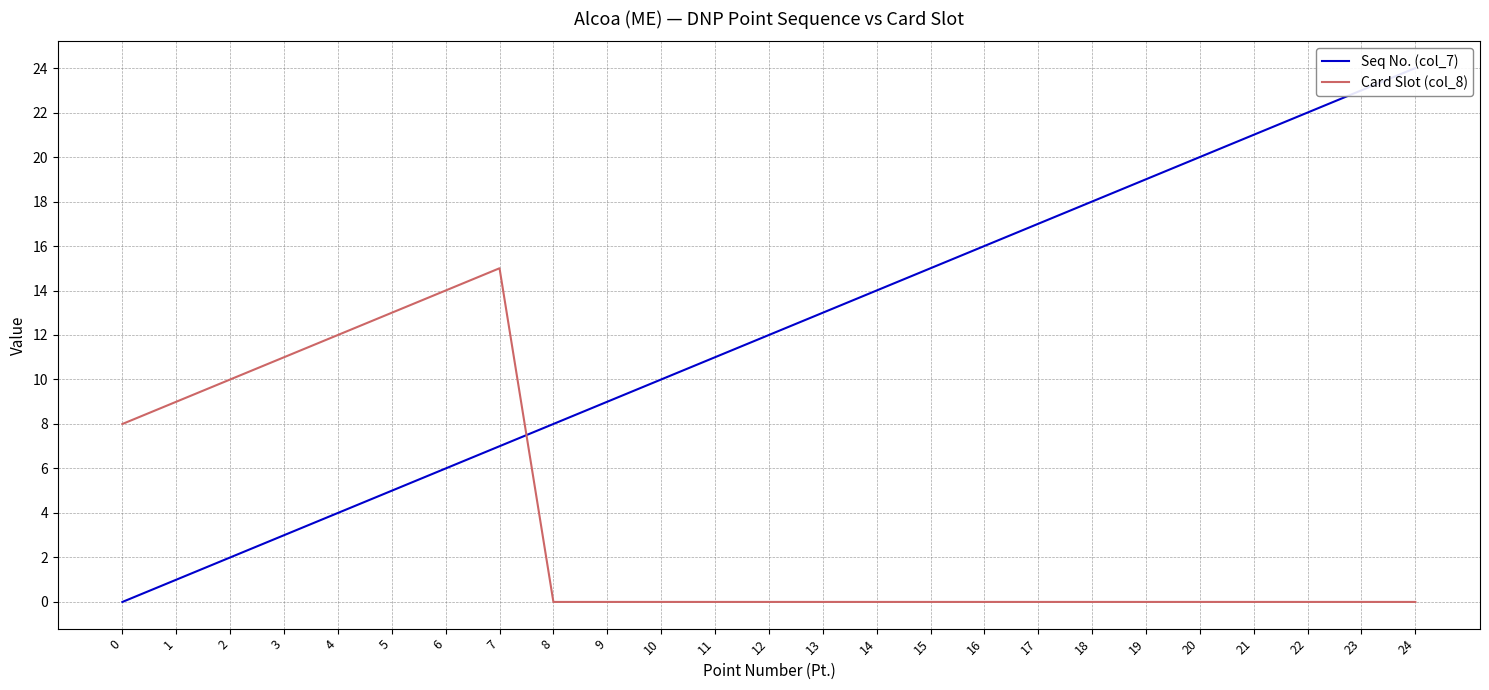

Rank the series by their average value, from highest to lowest.

Seq No. (col_7), Card Slot (col_8)